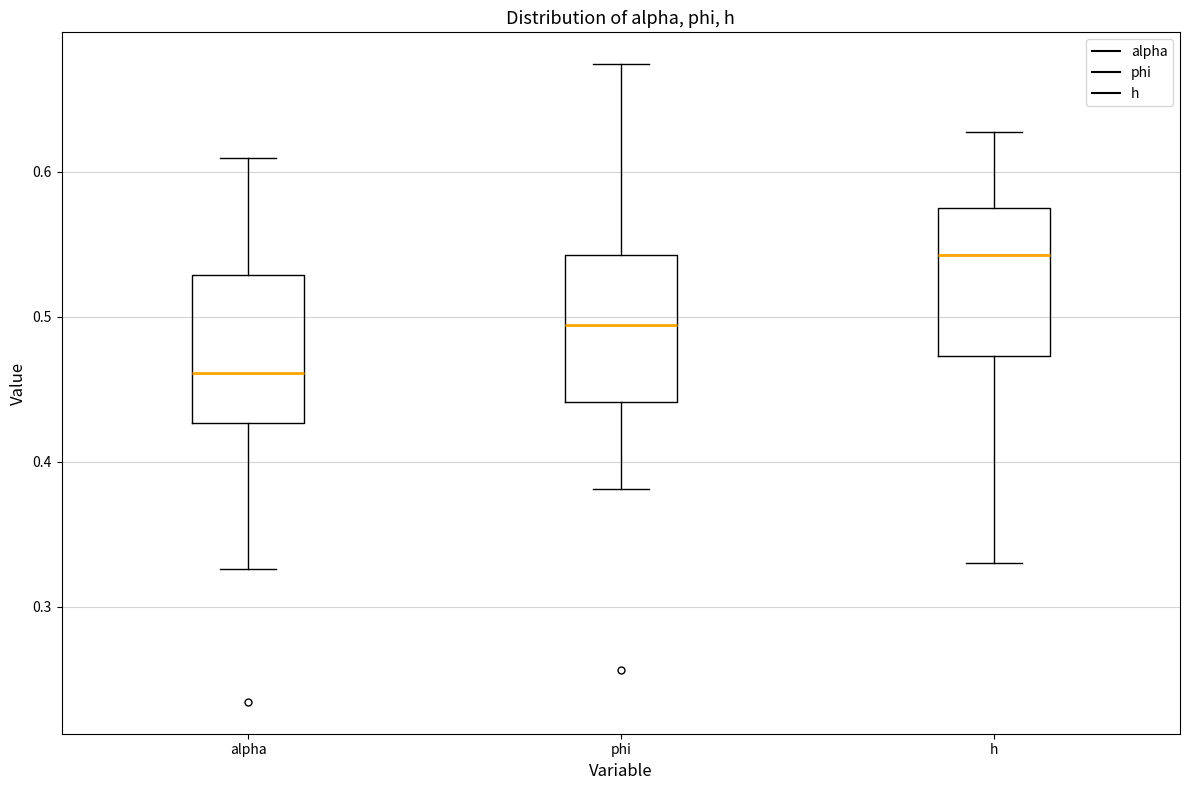

Reading left to right, read every box against the y-axis: the position of its median line, the range the box covers, and the ends of its whiskers. The values are not printed on the chart, so give them approximately, as read against the axis.

alpha: median 0.46, box 0.43 to 0.53, whiskers 0.33 to 0.61
phi: median 0.49, box 0.44 to 0.54, whiskers 0.38 to 0.67
h: median 0.54, box 0.47 to 0.57, whiskers 0.33 to 0.63